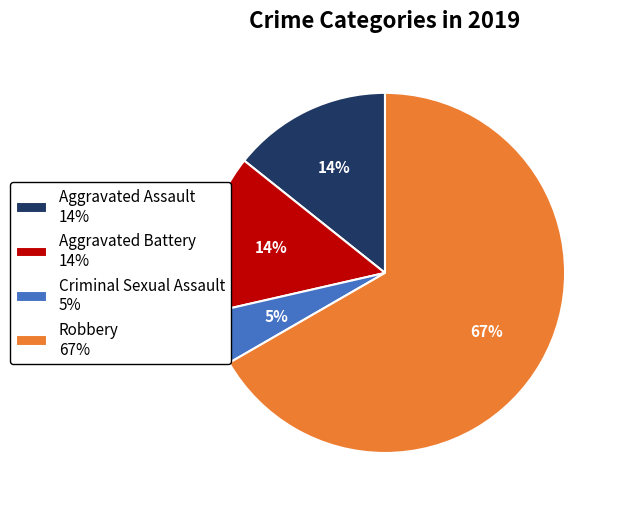

How many slices are in this pie chart?

4